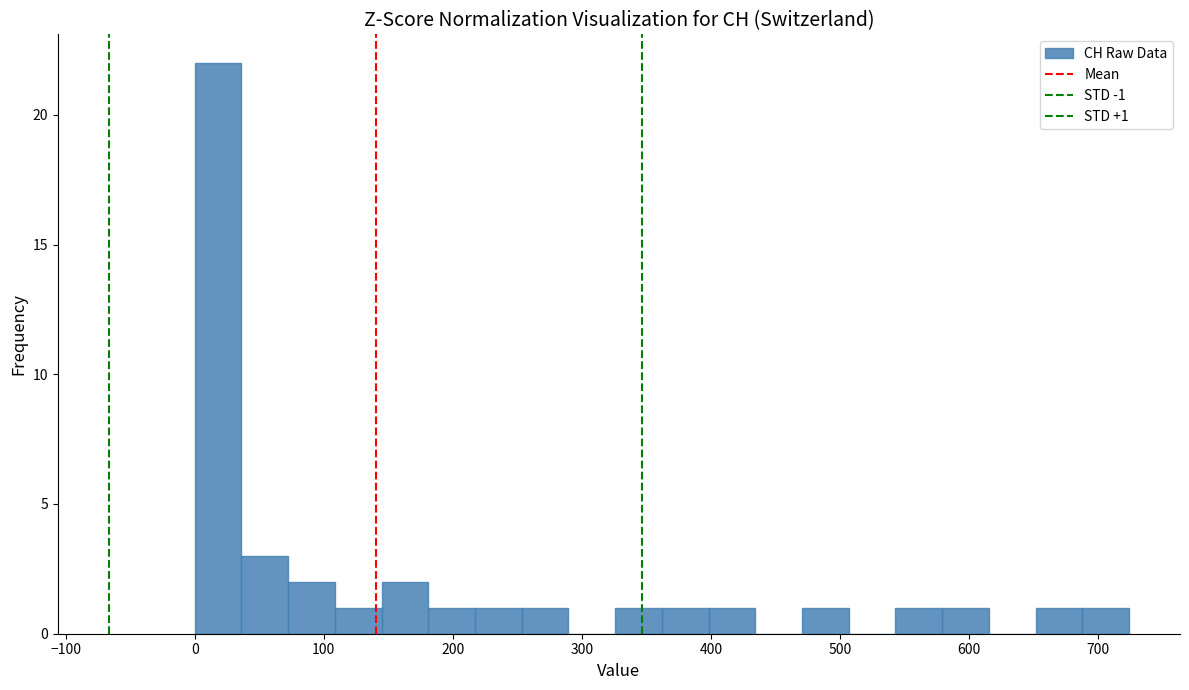

Around what value on the x-axis is the tallest bar? Give the approximate position of its centre, as read against the axis.

20